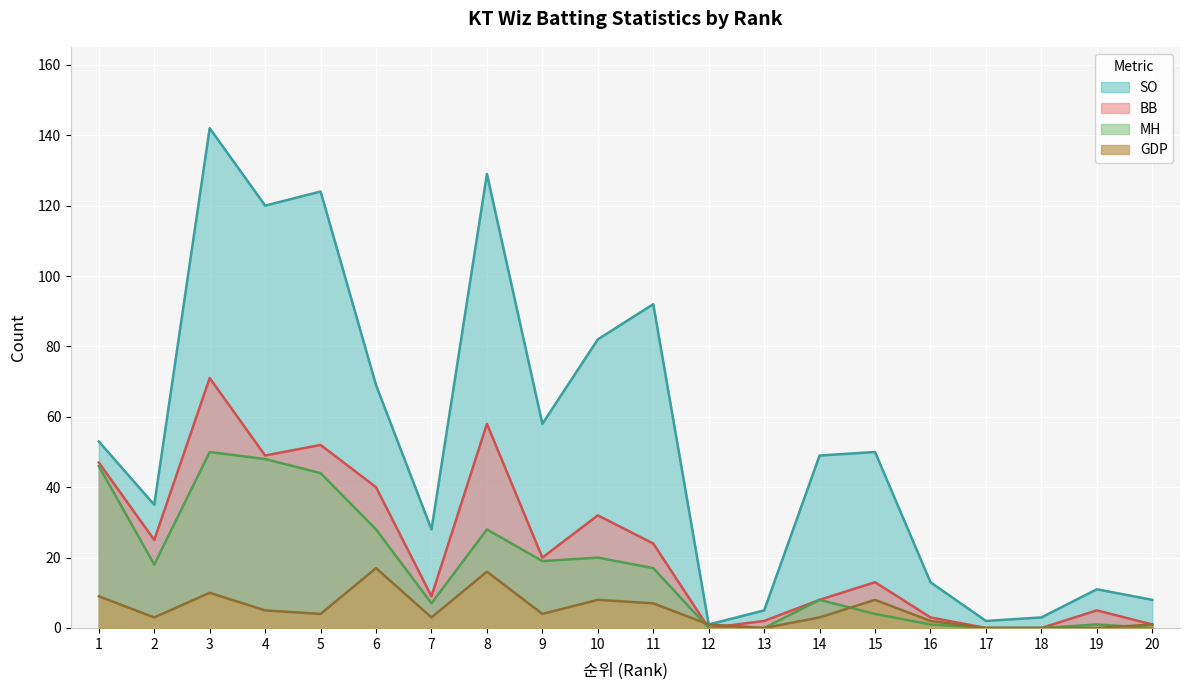

Between 5 and 10, which is larger?

5